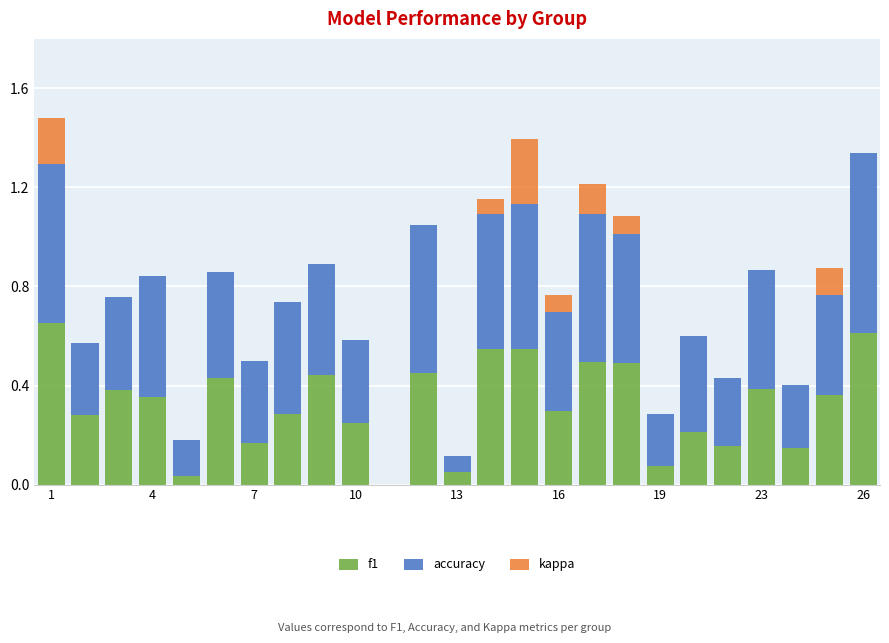

What is the sum of all f1 values?

8.1